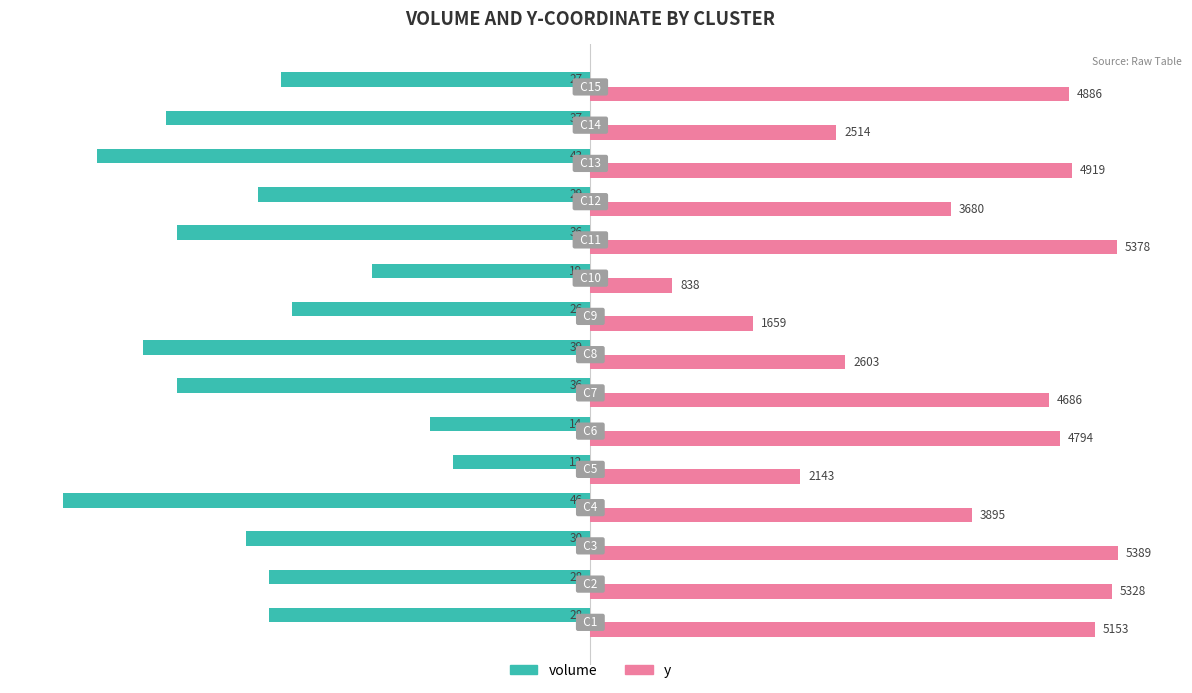

What is the maximum value shown in the chart?

5389.0